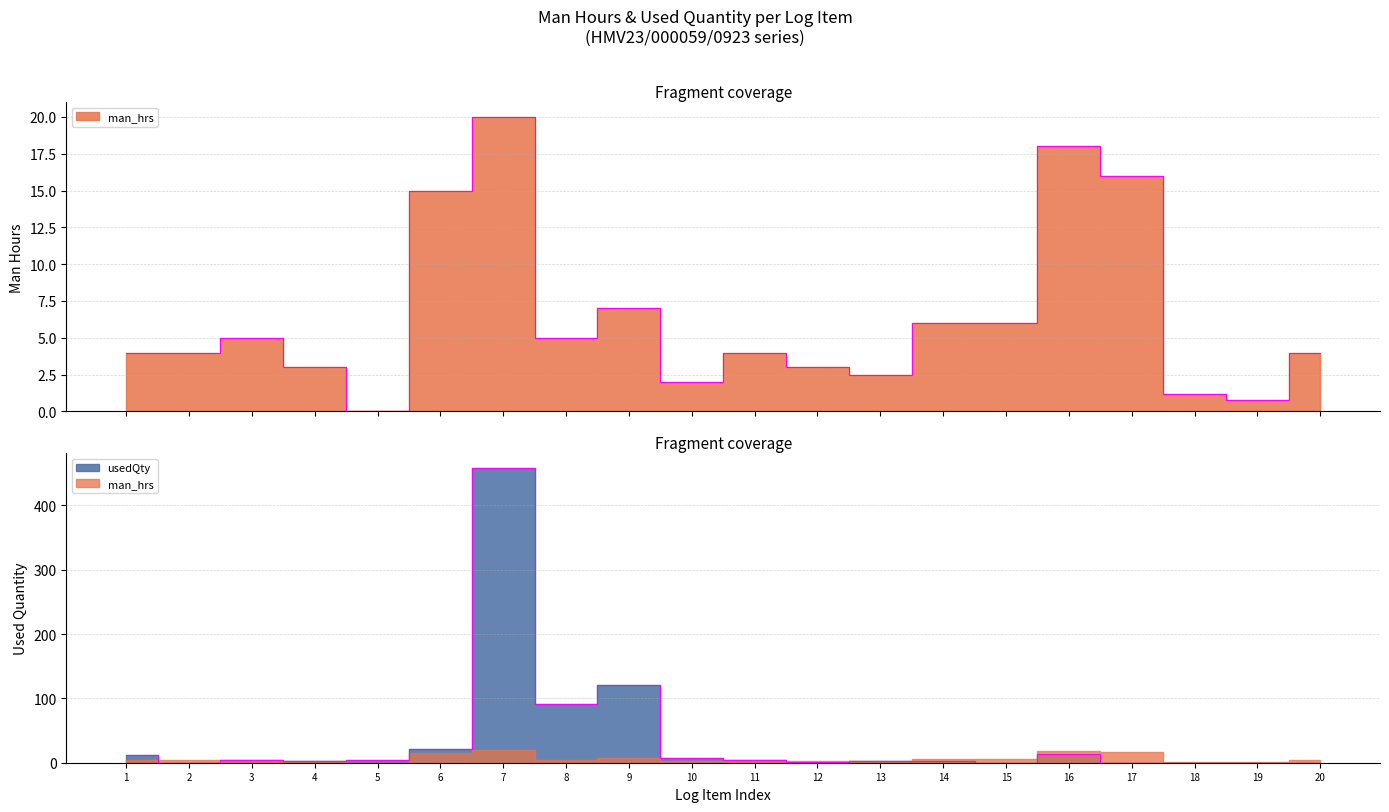

Which series has the largest total across all categories?

usedQty